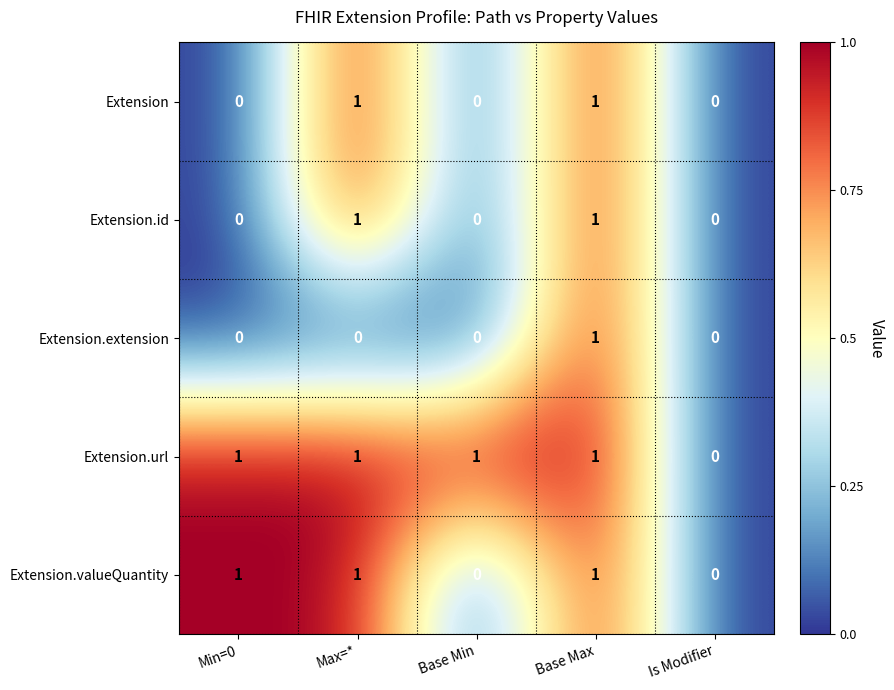

The Extension.valueQuantity series shows 2 at Max=*. True or false?

False